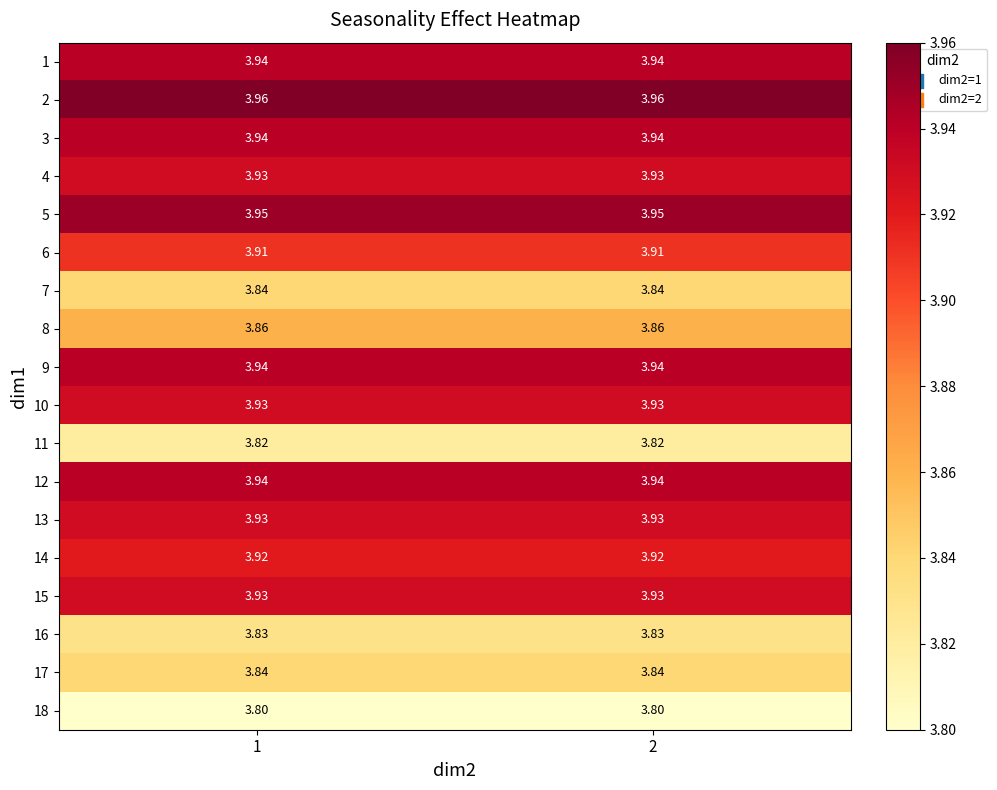

Is the value of 2 at 1 greater than the value of 12 at 1?

Yes